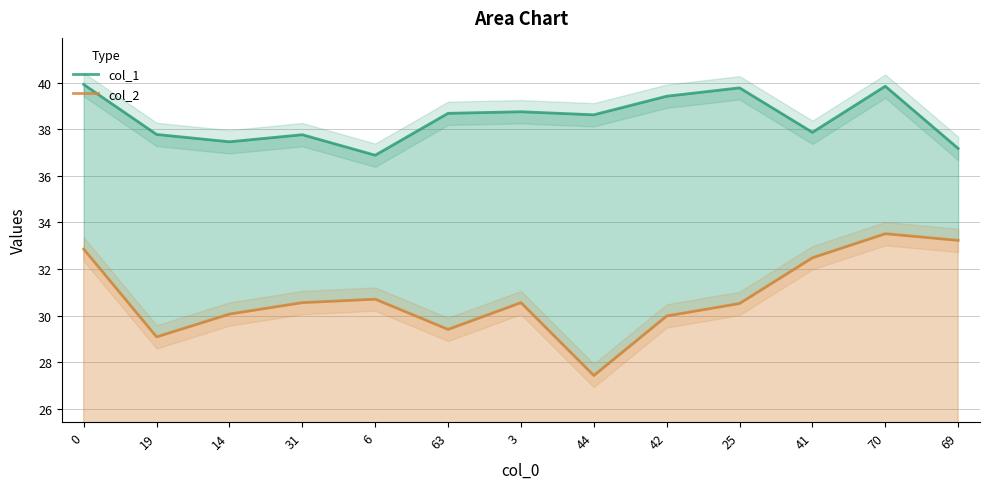

What is the label of the 7th point from the right?

3